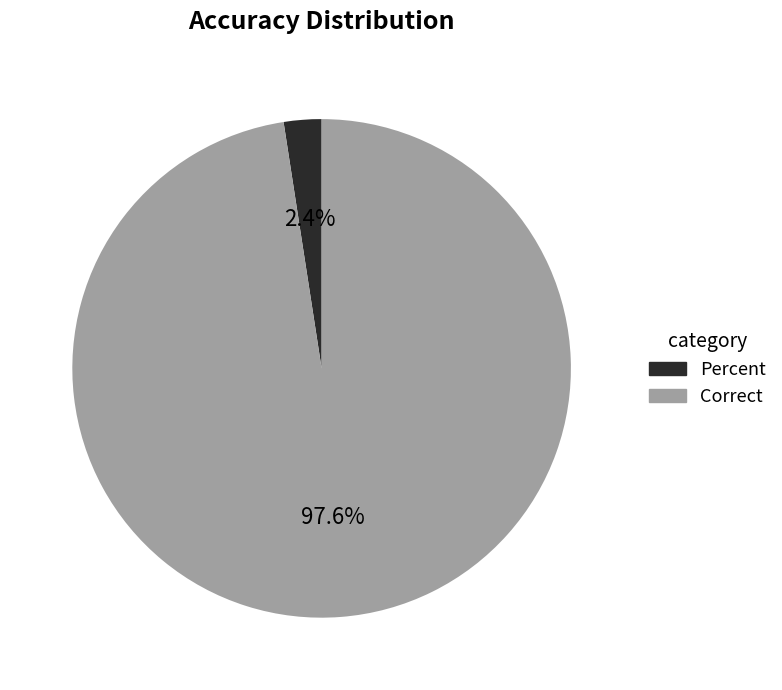

Do Percent and Correct together represent more than half of the pie?

Yes